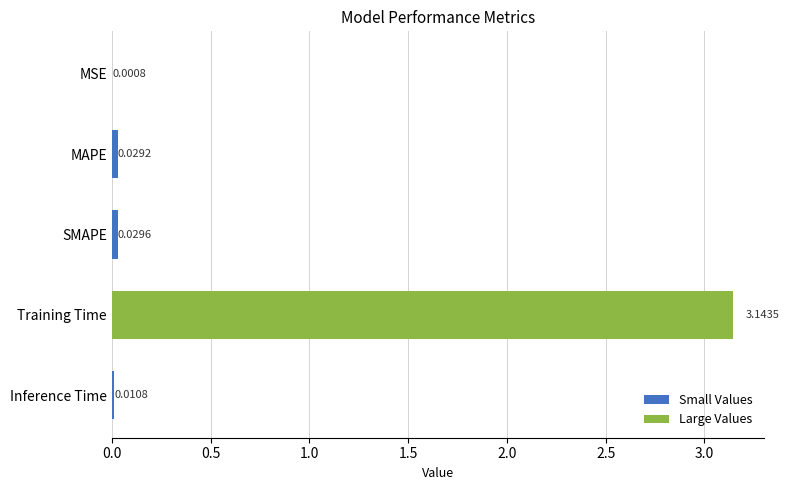

What is the sum of all values?

3.2